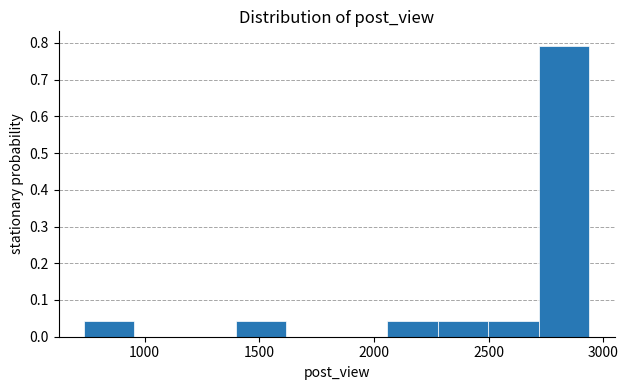

What is the height of the bar covering 750 to 950 on the x-axis? Neither the bar edges nor the heights are printed on the chart, so give them approximately, as read against the axes.

0.04